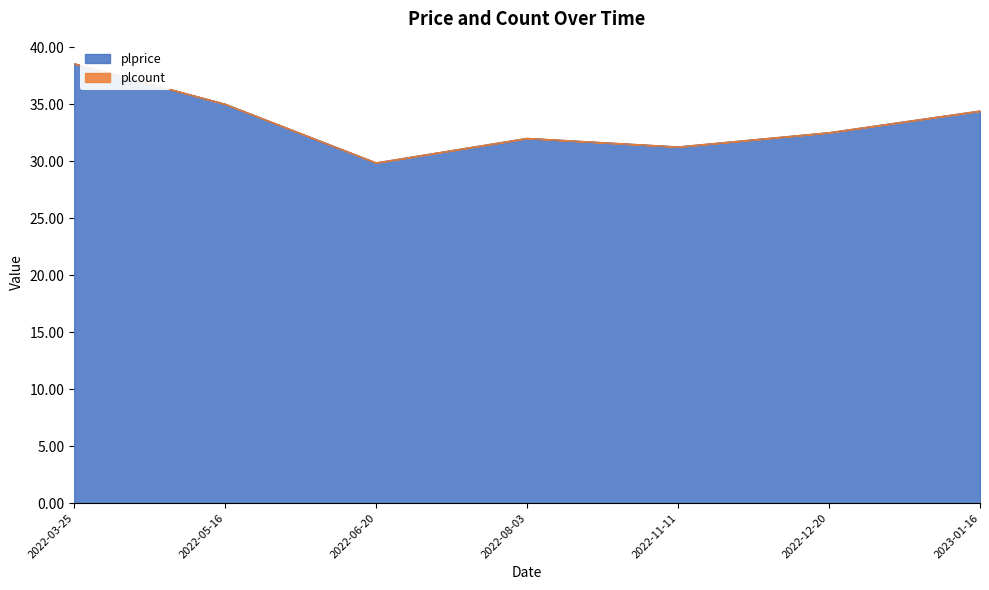

What is the label of the 3rd point from the left?

2022-06-20